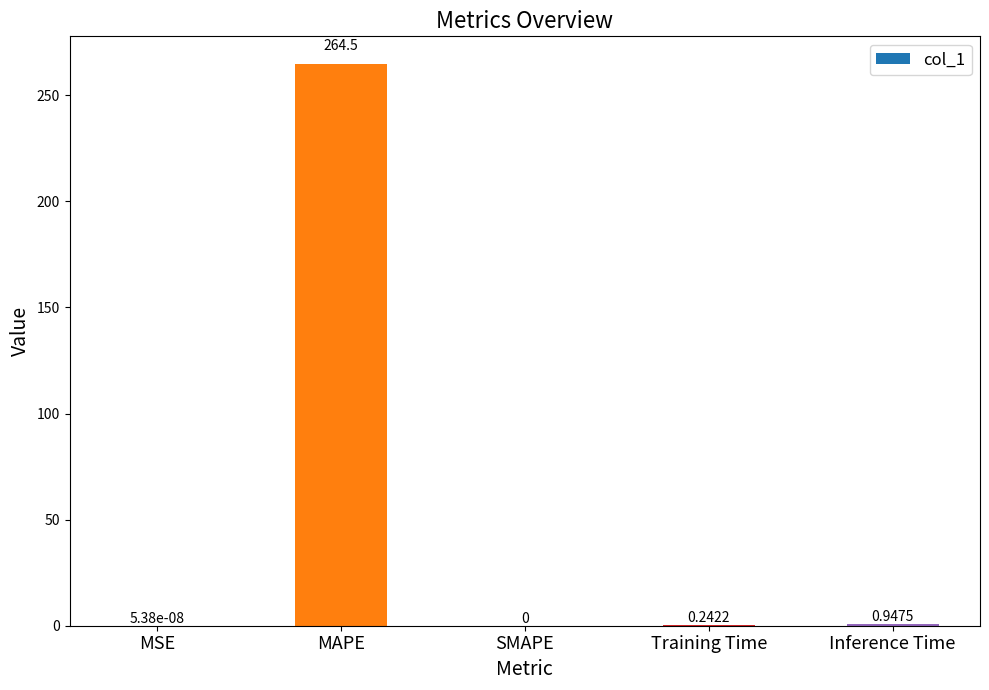

What is the sum of all values?

265.7